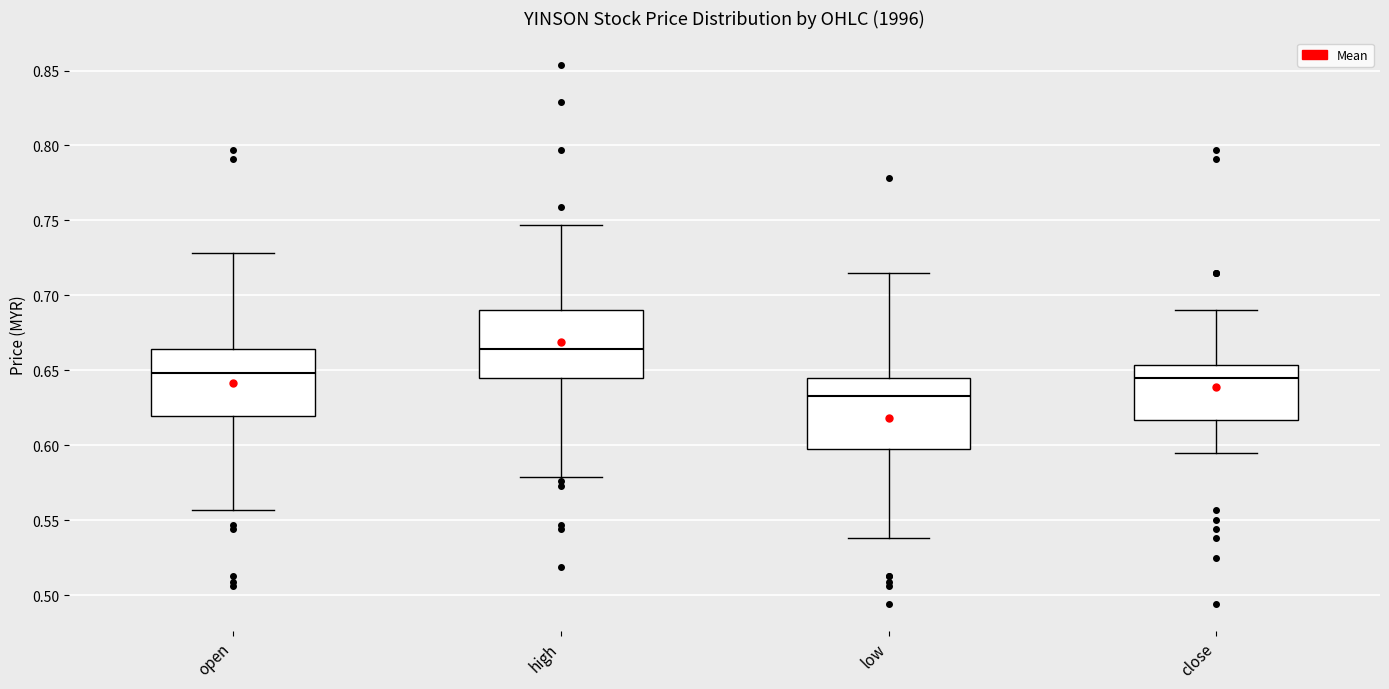

Which box's median line is the highest?

high